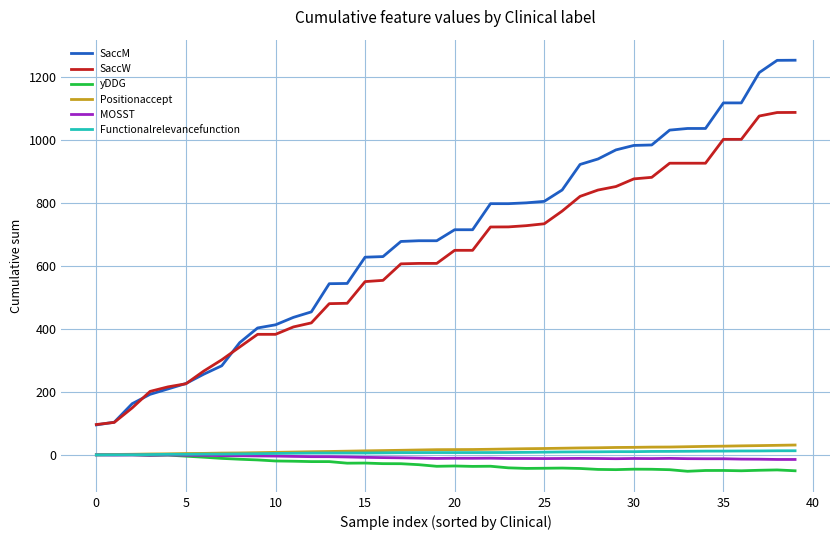

Which series has the largest total across all categories?

SaccM